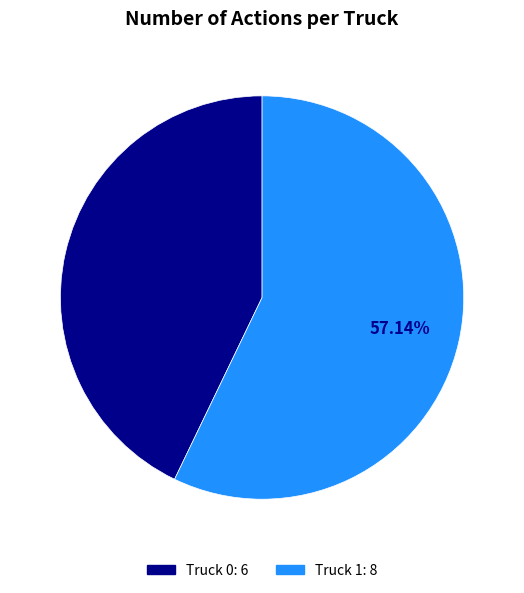

Does any single category account for the majority?

Yes